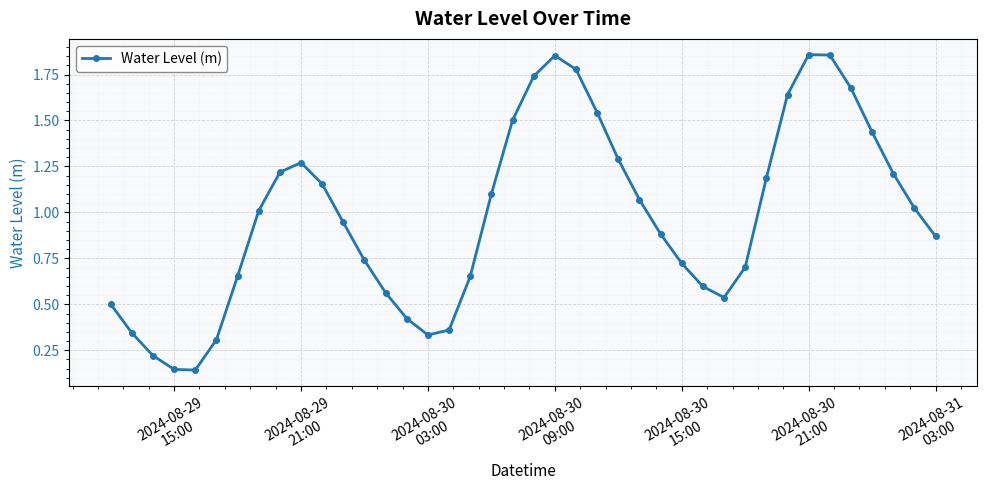

What is the sum of all values?

39.1